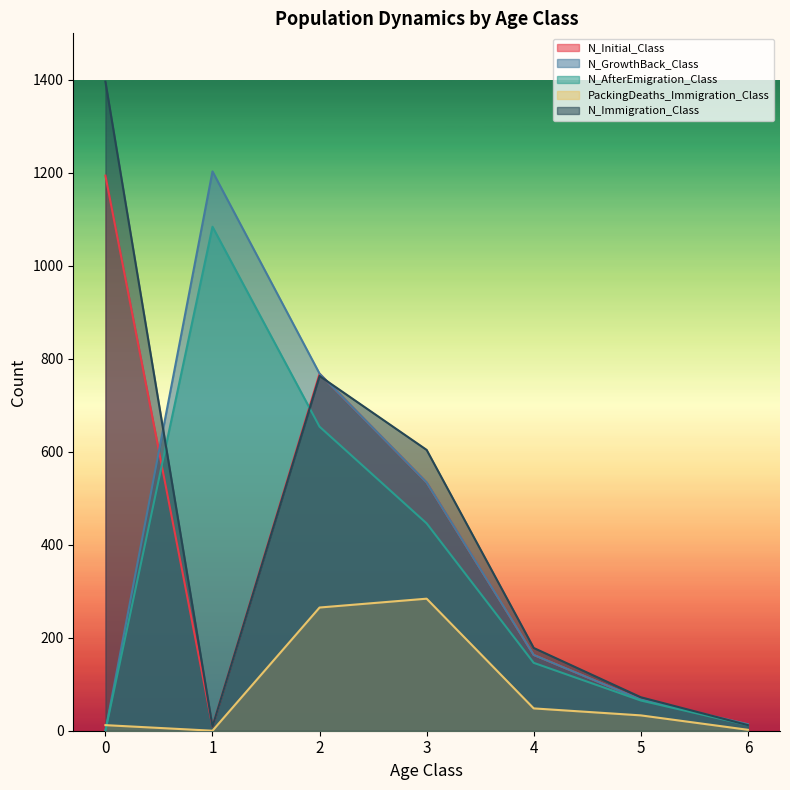

At which category is the sum across all series the highest?

2